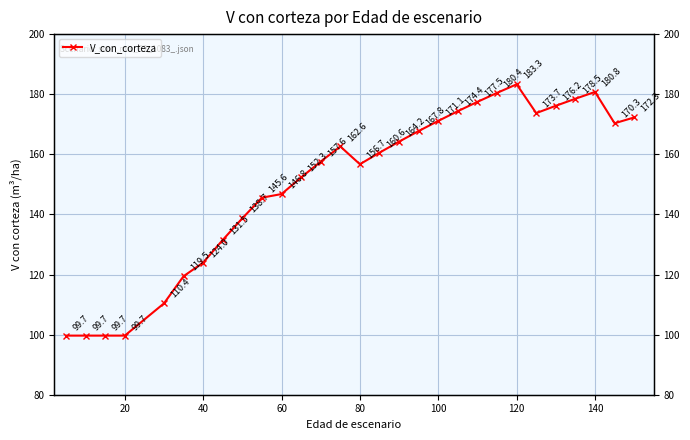

Is it true that the value at 28 is 287.0?

False